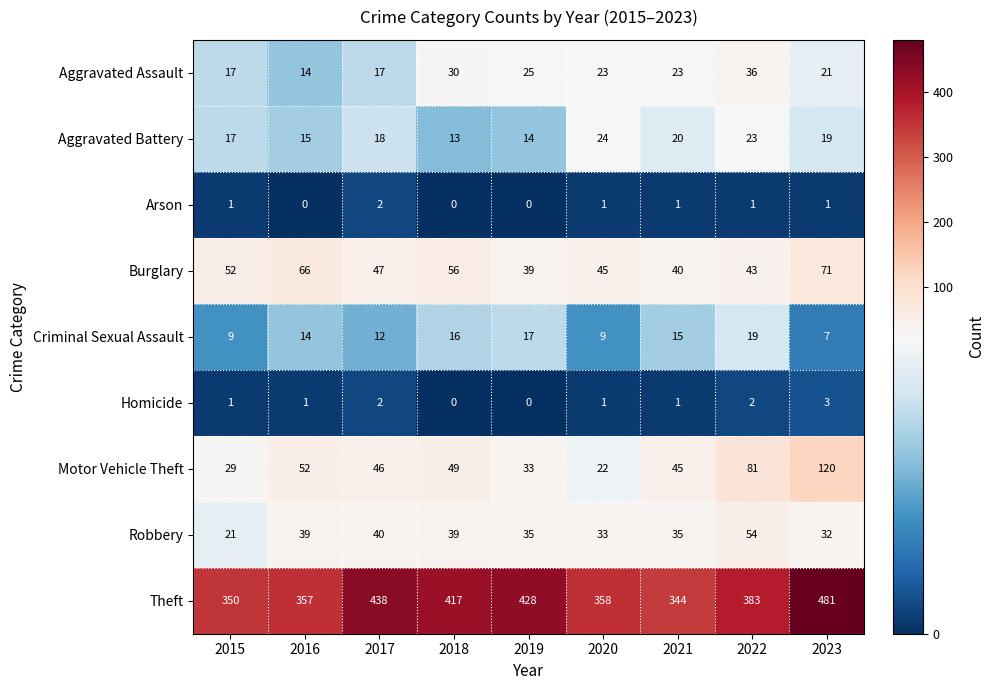

At which category does the chart reach its peak across all series?

2023